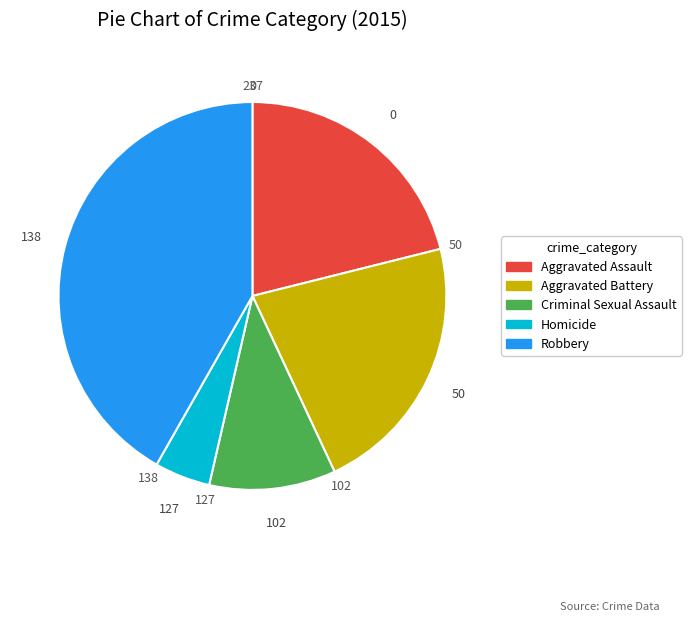

Is the sum of Aggravated Battery and Aggravated Assault greater than half?

No